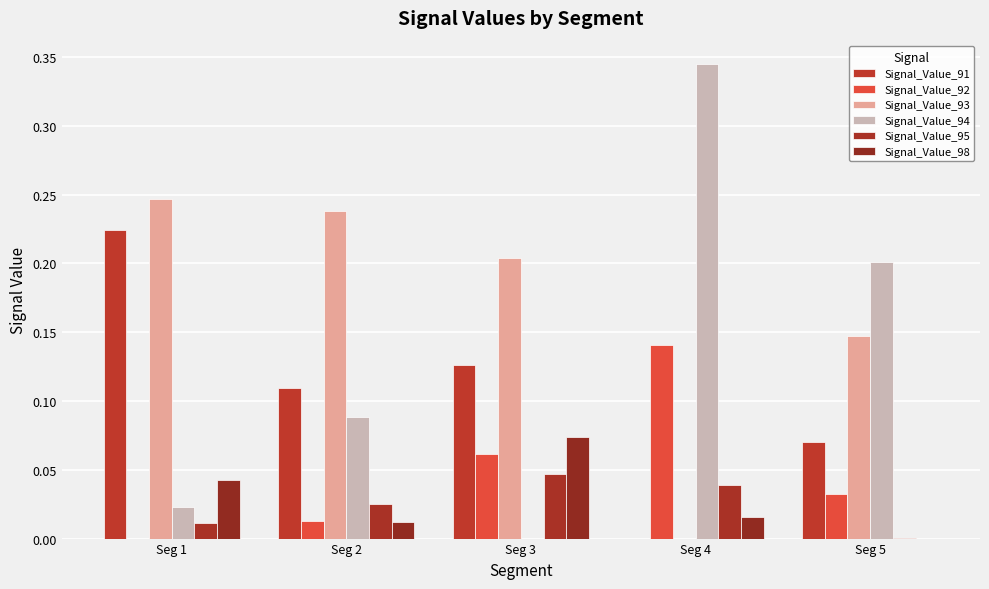

Are the bars grouped side by side (vs. stacked)?

Yes